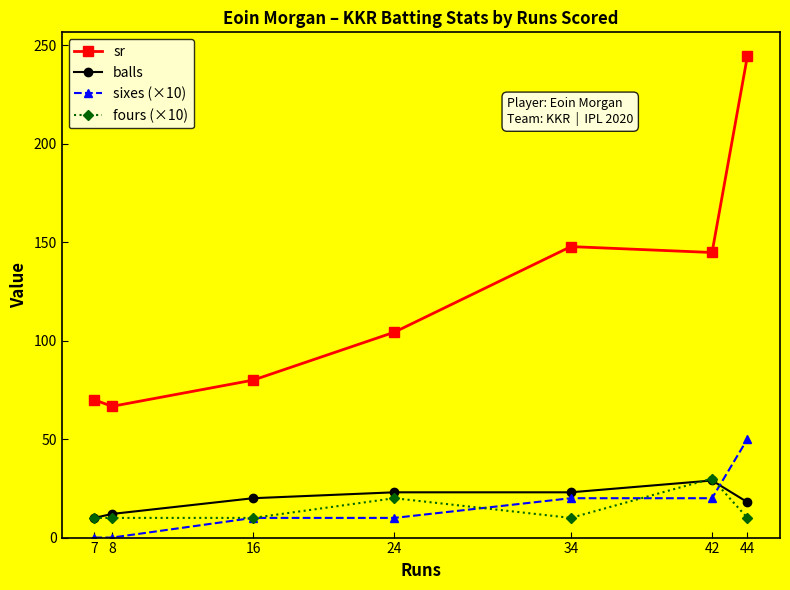

True or false: sr and fours (×10) intersect in this chart.

False